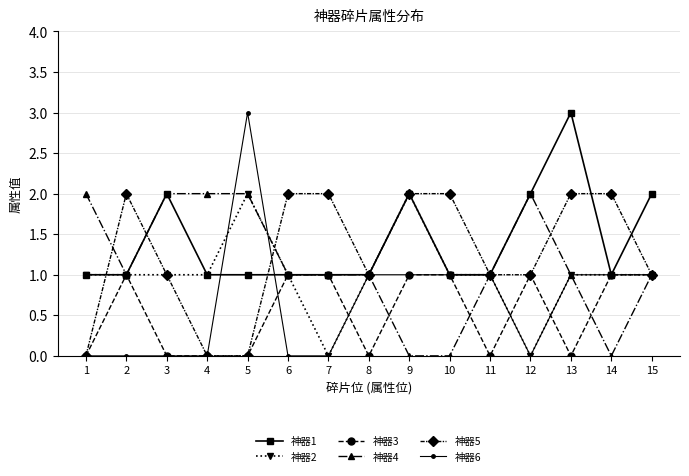

What is the difference between the second highest and minimum values in the 神器6 series?

1